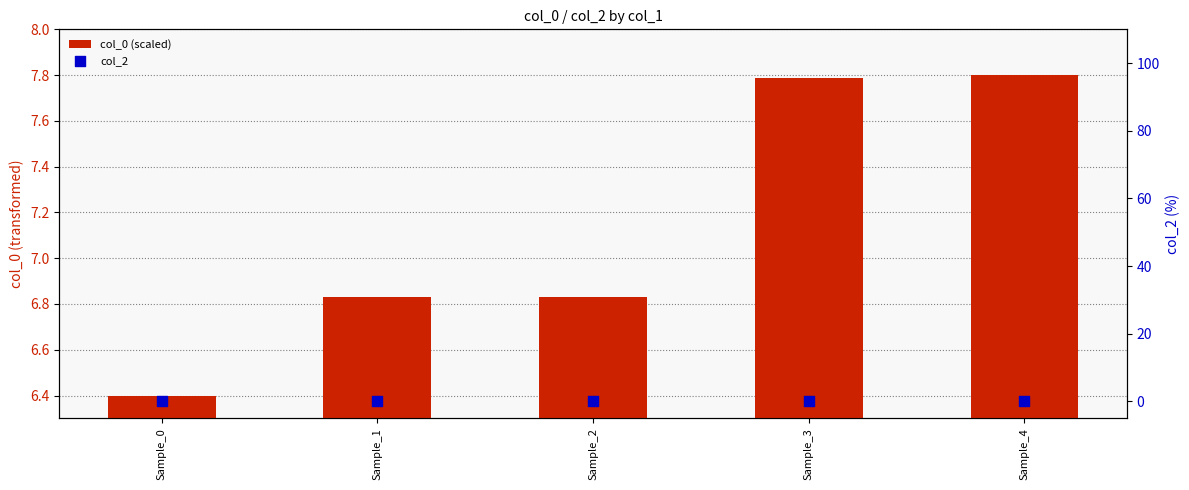

Which series has the widest spread of Y values?

col_0 (scaled)